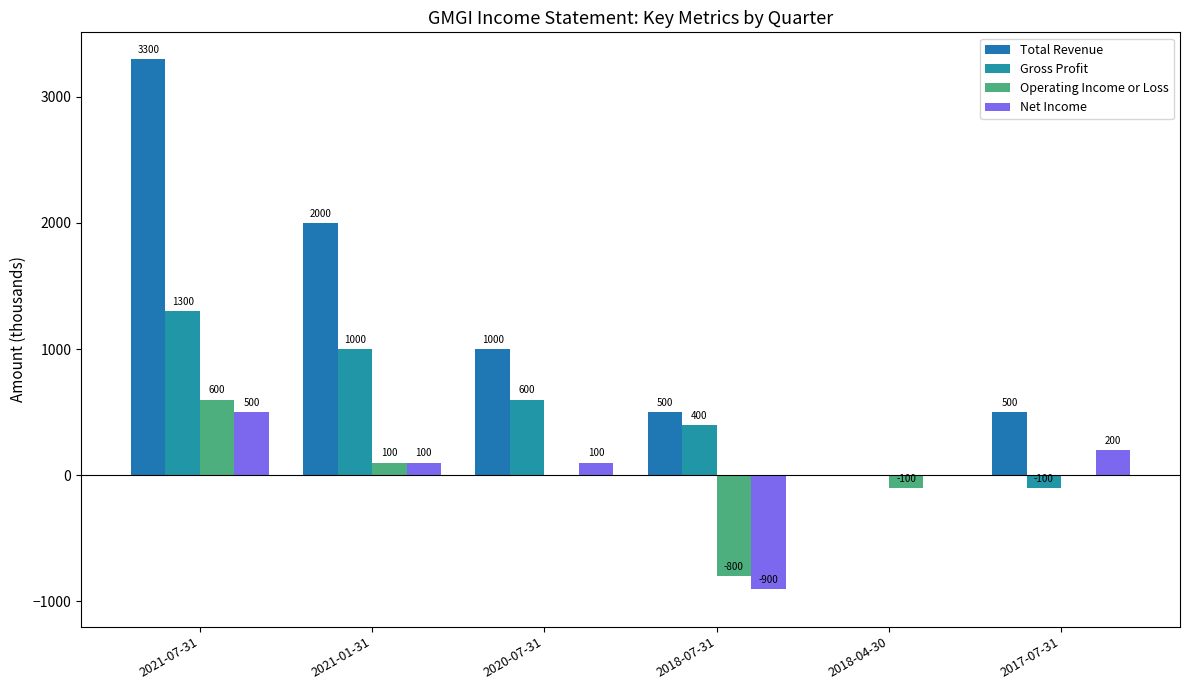

How many groups of bars are there?

6